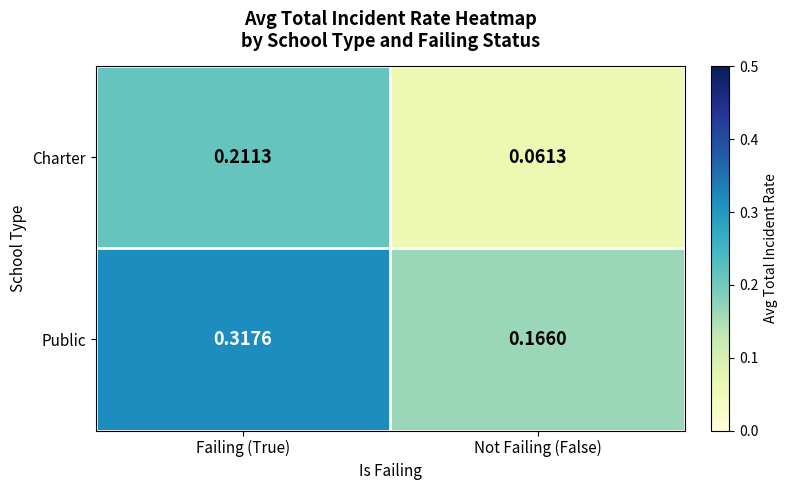

At which label is Charter closest to 0?

Not Failing (False)